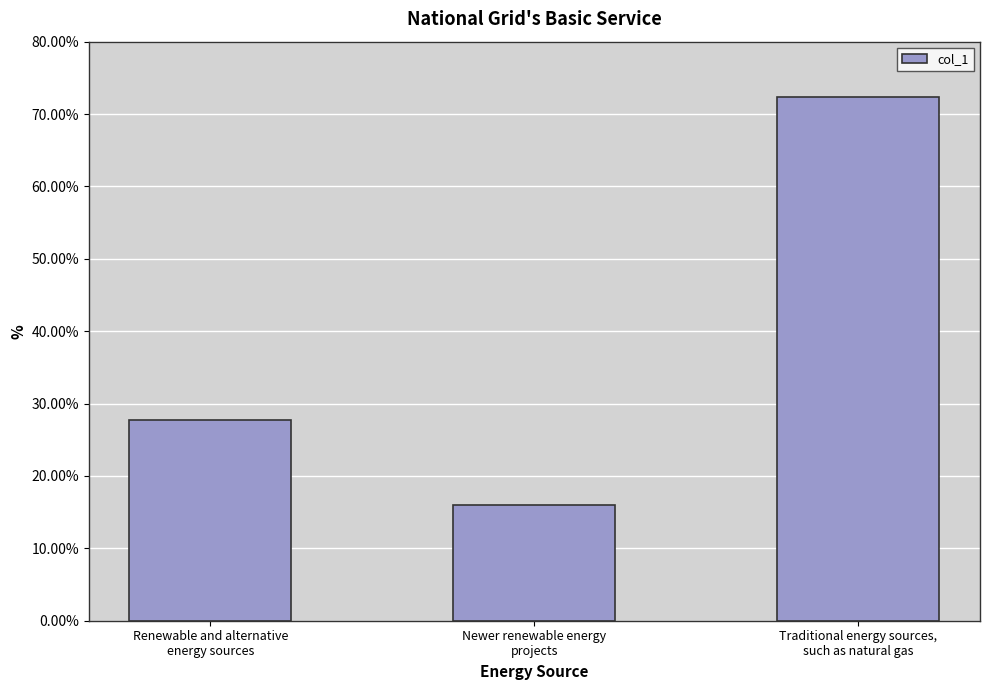

Reading left to right, what are all the values shown in this chart?

0.3	0.2	0.7